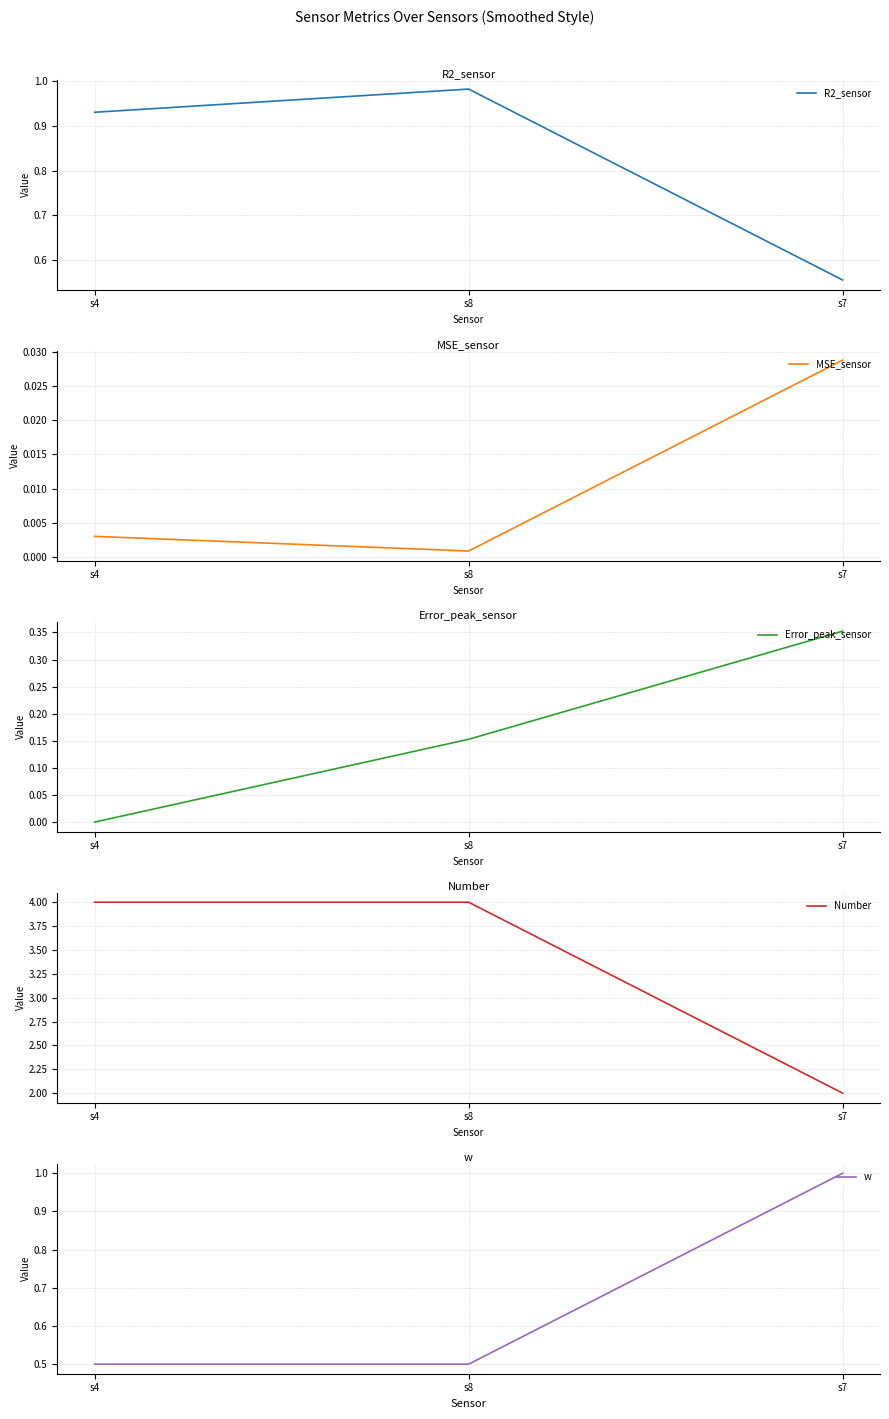

What is the difference between the Error_peak_sensor values at s8 and s7?

0.2